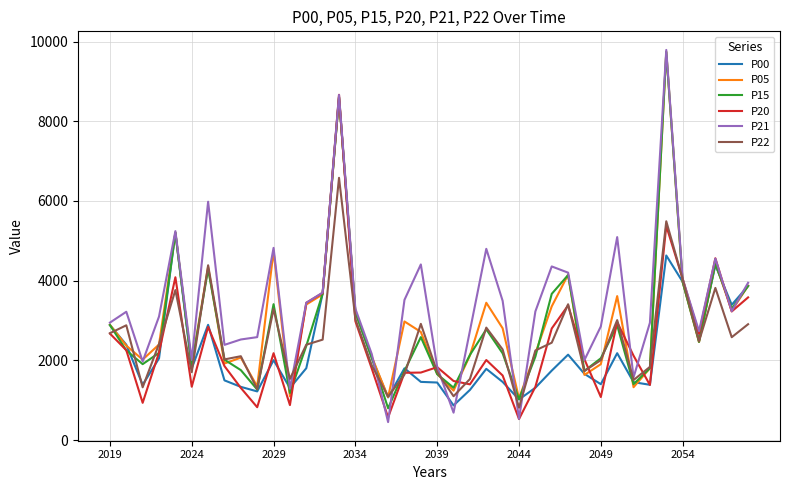

What is the smallest value displayed?

449.4